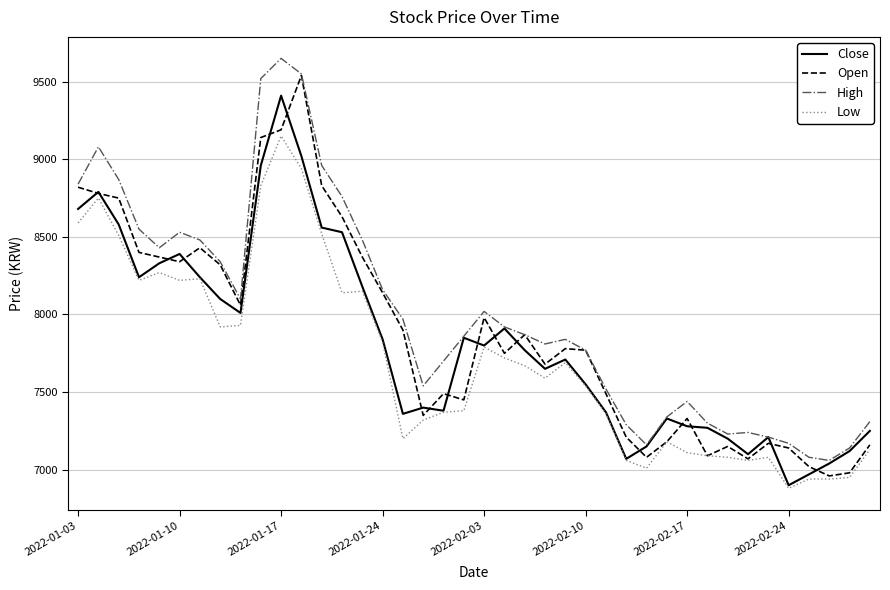

True or false: Low and High intersect in this chart.

False